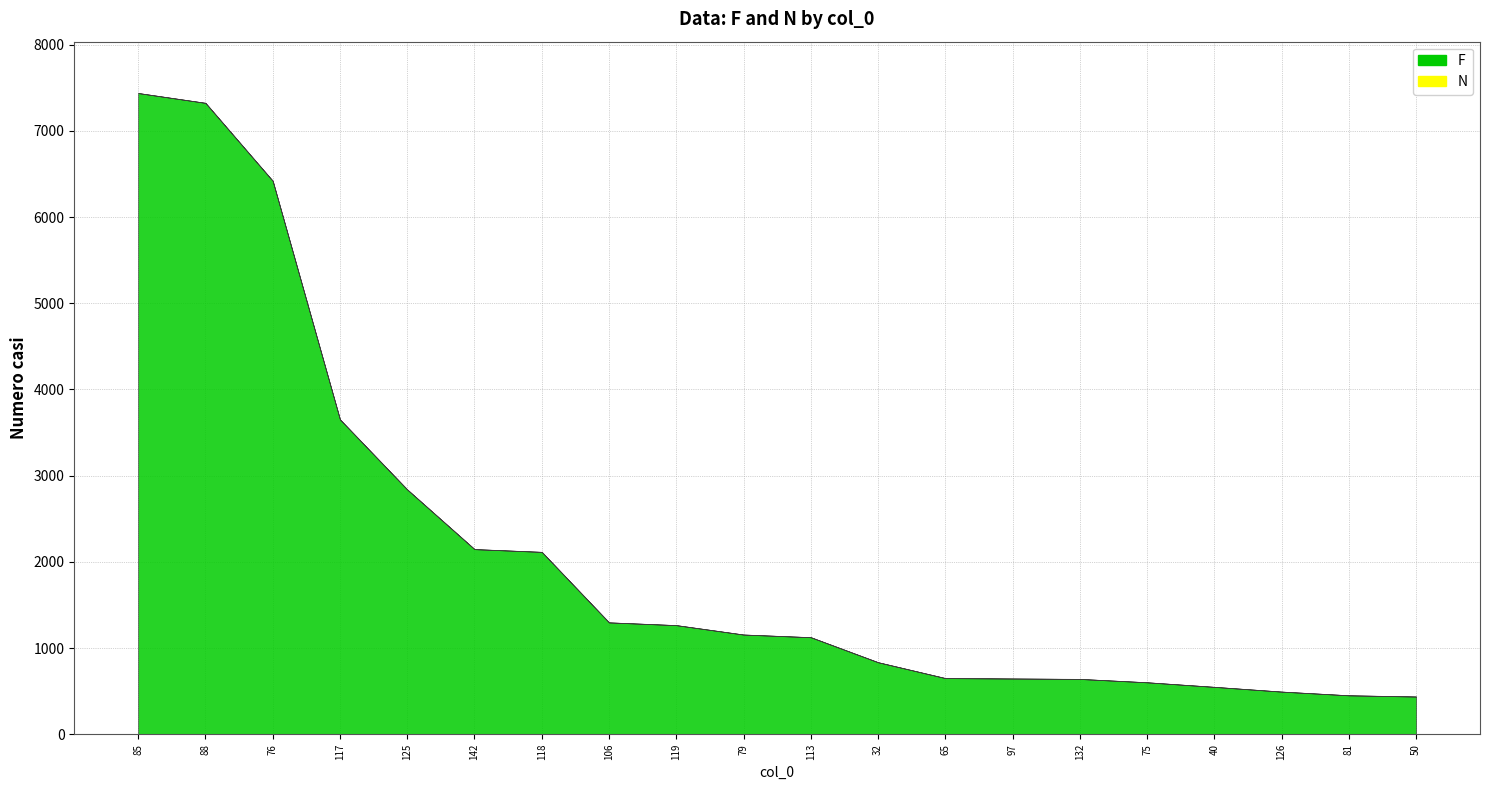

True or false: F and N intersect in this chart.

False